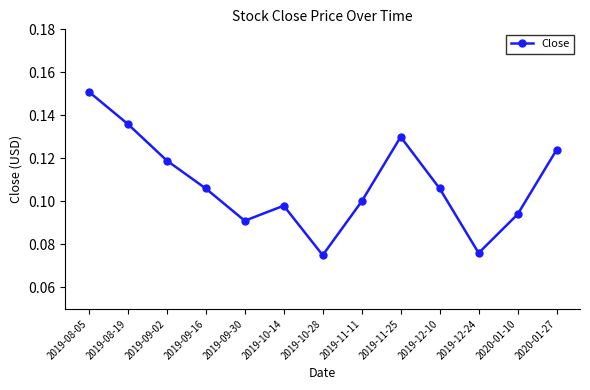

Between 2019-09-16 and 2019-08-19, which is larger?

2019-08-19